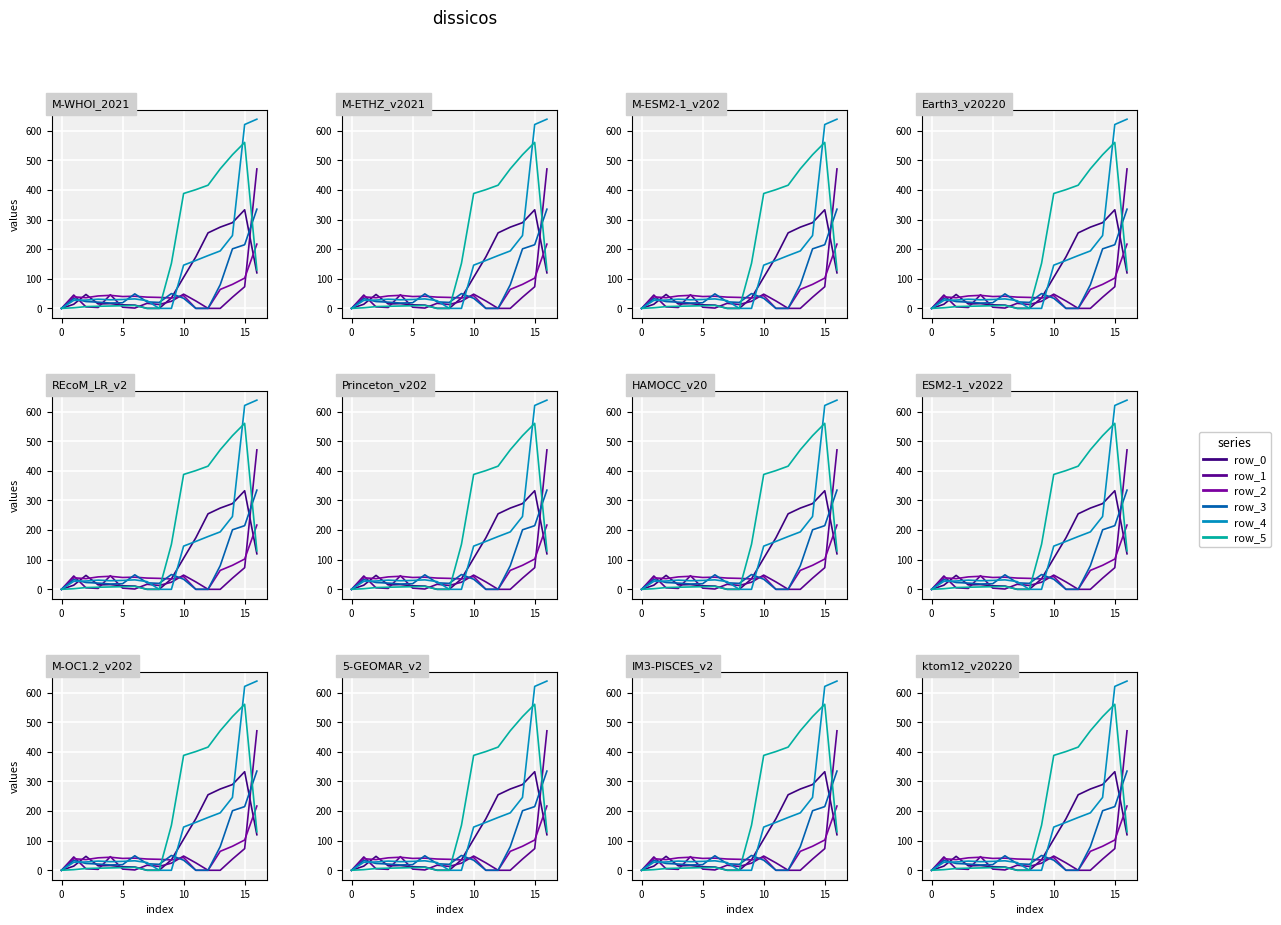

After their last crossing, which series has the higher values: row_3 or row_4?

row_4